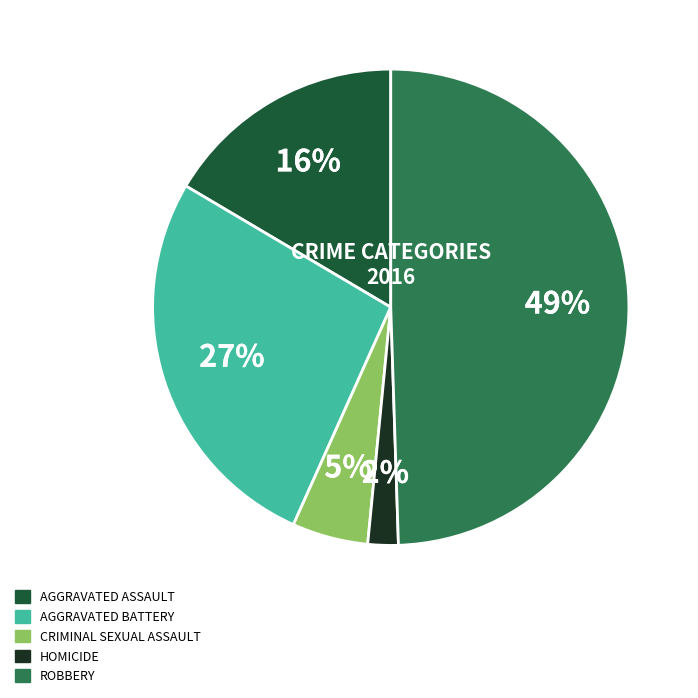

Between AGGRAVATED BATTERY and AGGRAVATED ASSAULT, which is larger?

AGGRAVATED BATTERY